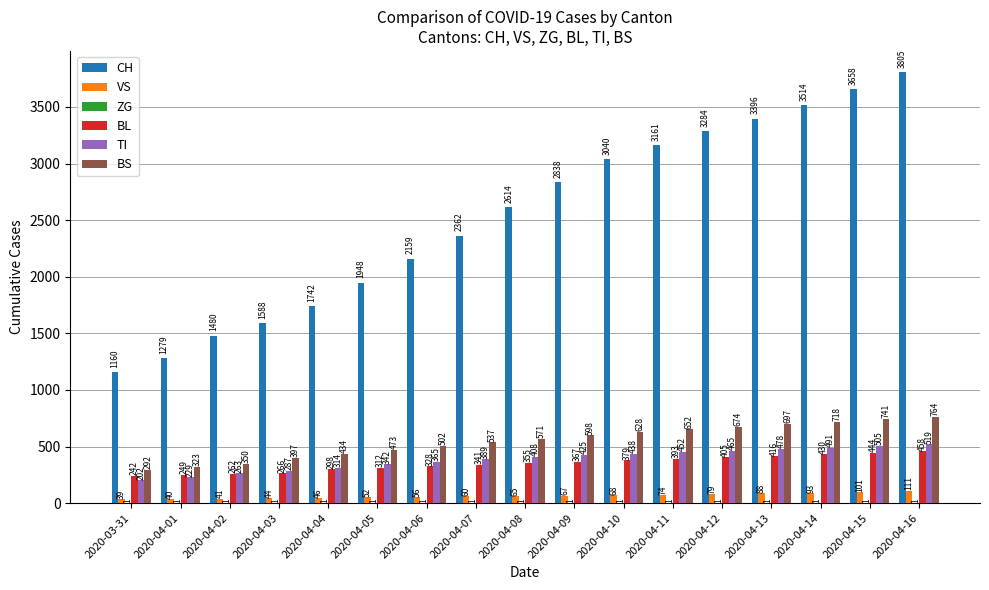

What is the highest value of the VS series?

111